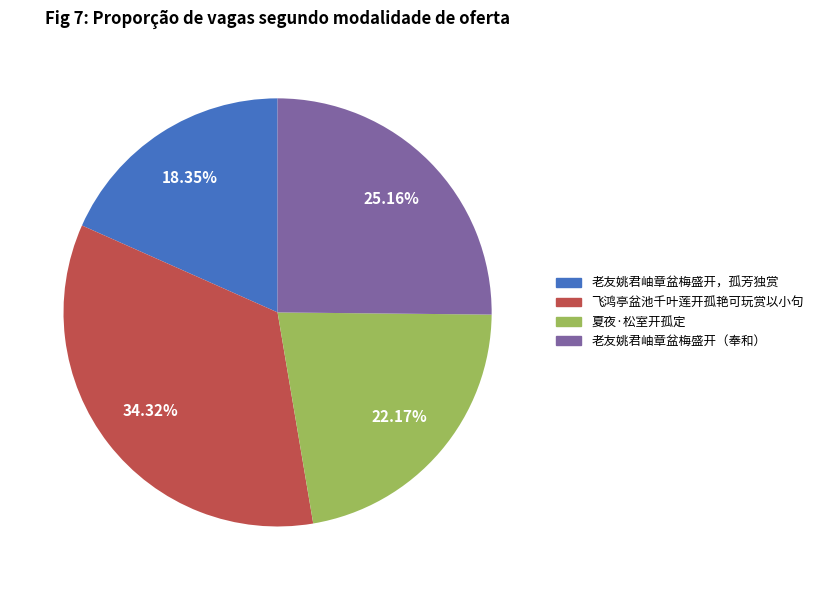

Is 夏夜·松室开孤定 the majority of the pie?

No